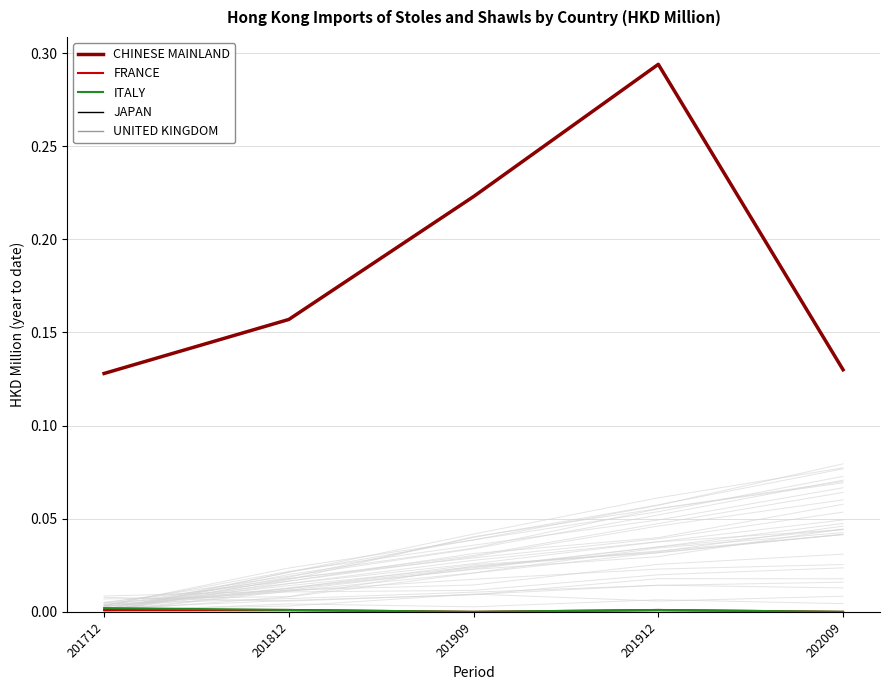

Which series changed the most between 201812 and 201909?

CHINESE MAINLAND